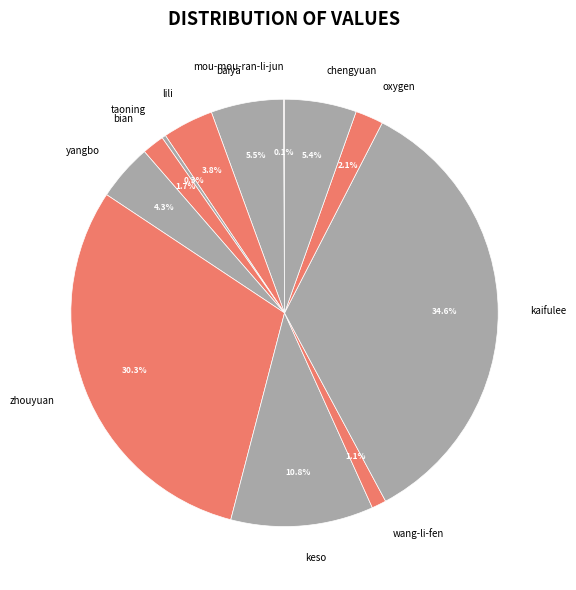

Does yangbo represent more than half of the total?

No